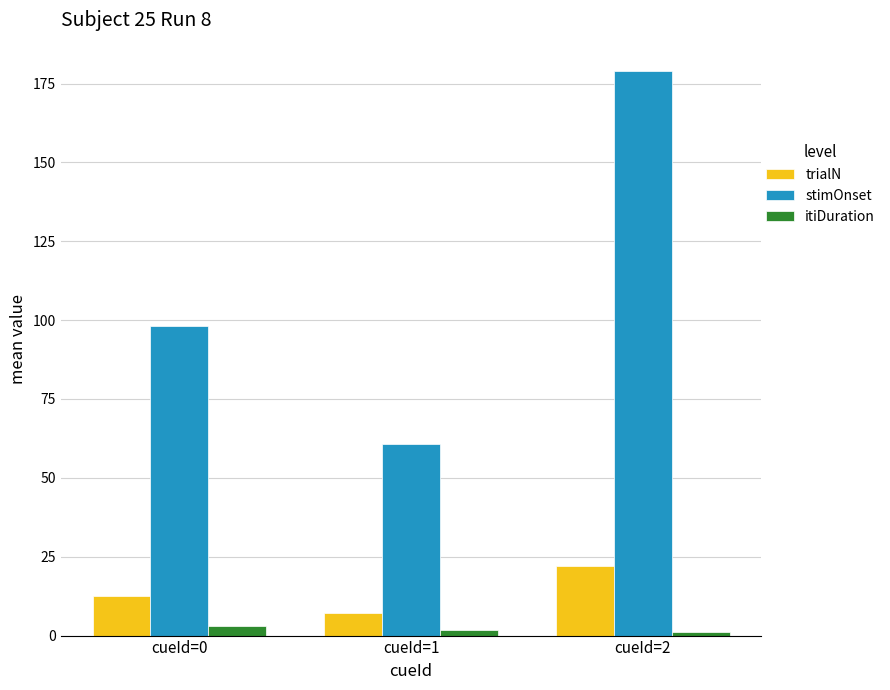

Which series has the largest range (max minus min)?

stimOnset